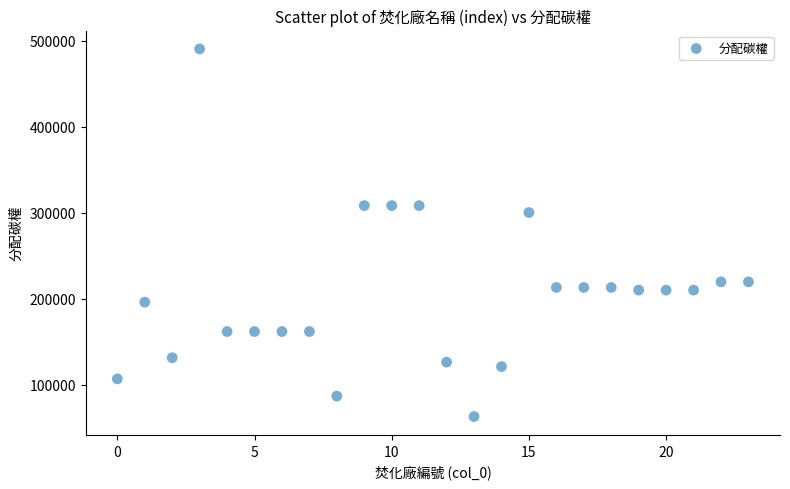

What Y value in the scatter plot is closest to 276644?

300162.5